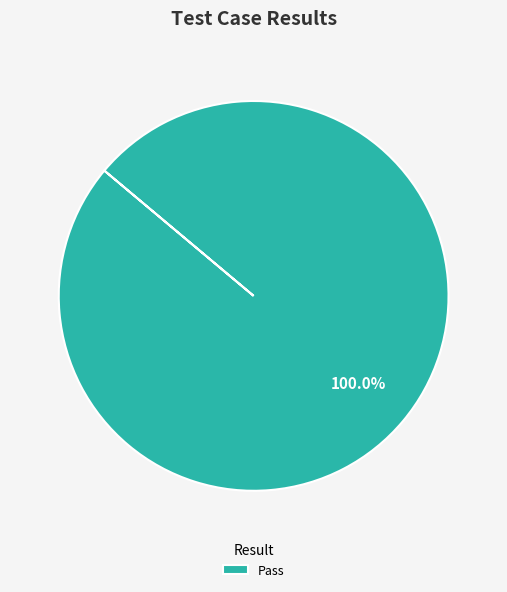

Rank the categories by value from highest to lowest.

Pass